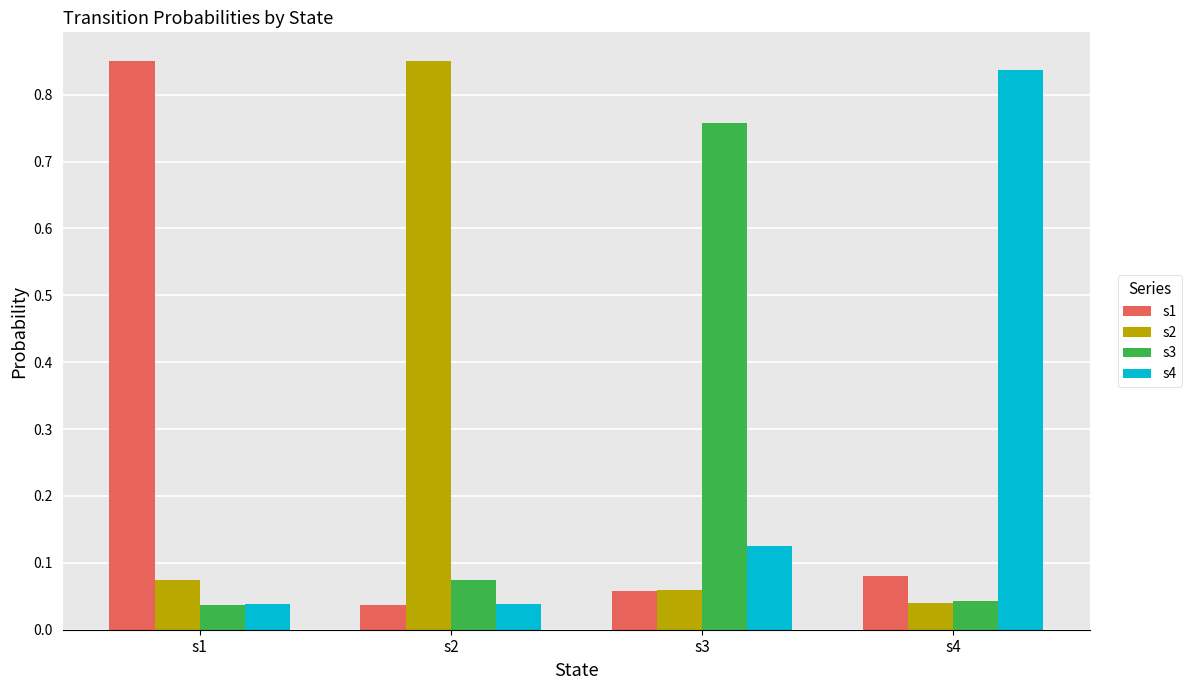

What are all the series names shown in the legend?

s1, s2, s3, s4